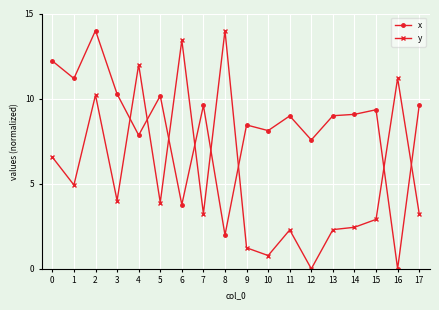

Rank the series at 14 from highest to lowest value.

x, y